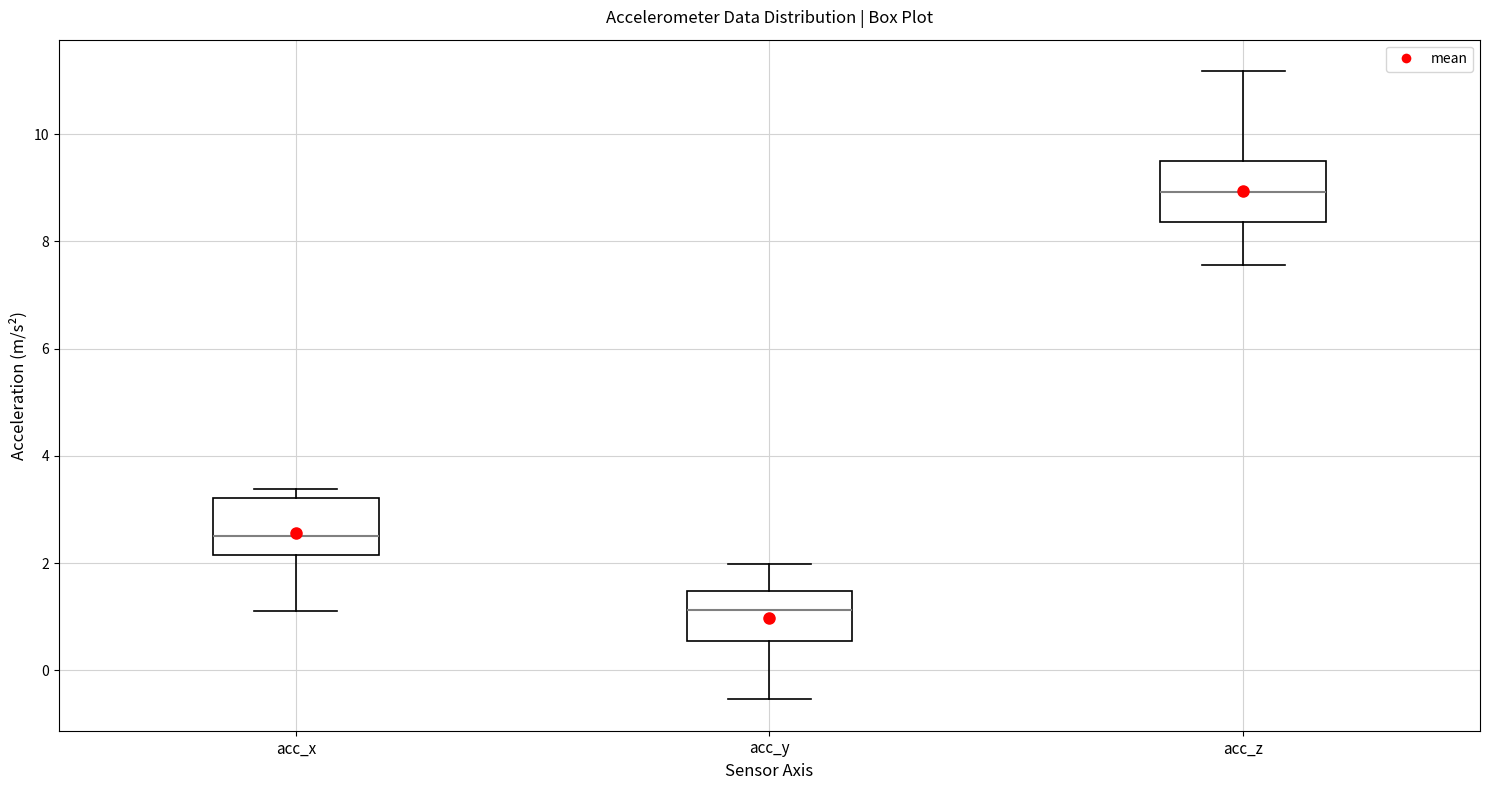

Which box's median line is the highest?

acc_z